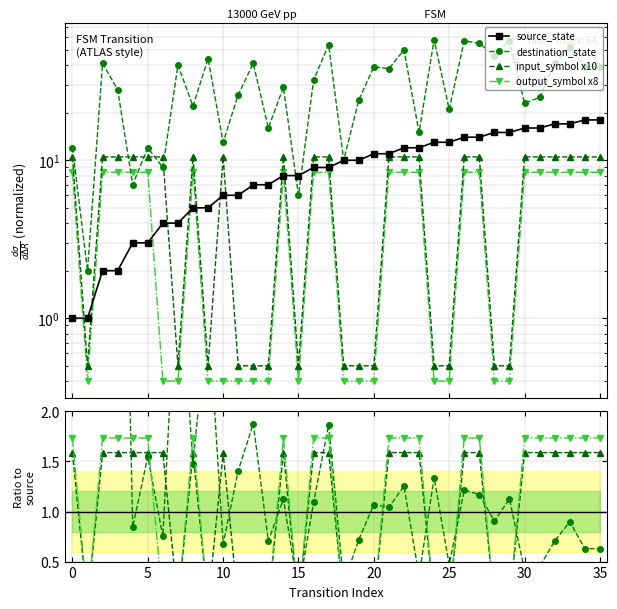

Reading left to right, extract all data points from this chart.

source_state: 1.0	1.0	2.0	2.0	3.0	3.0	4.0	4.0	5.0	5.0	6.0	6.0	7.0	7.0	8.0	8.0	9.0	9.0	10.0	10.0	11.0	11.0	12.0	12.0	13.0	13.0	14.0	14.0	15.0	15.0	16.0	16.0	17.0	17.0	18.0	18.0
destination_state: 12.0	2.0	41.0	28.0	7.0	12.0	9.0	40.0	22.0	44.0	13.0	26.0	41.0	16.0	29.0	6.0	32.0	54.0	10.0	24.0	39.0	38.0	50.0	15.0	58.0	21.0	57.0	55.0	46.0	57.0	23.0	25.0	41.0	52.0	39.0	39.0
input_symbol_num: 10.5	0.5	10.5	10.5	10.5	10.5	10.5	0.5	10.5	0.5	10.5	0.5	0.5	0.5	10.5	0.5	10.5	10.5	0.5	0.5	0.5	10.5	10.5	10.5	0.5	0.5	10.5	10.5	0.5	0.5	10.5	10.5	10.5	10.5	10.5	10.5
output_symbol_num: 8.4	0.4	8.4	8.4	8.4	8.4	0.4	0.4	8.4	0.4	0.4	0.4	0.4	0.4	8.4	0.4	8.4	8.4	0.4	0.4	0.4	8.4	8.4	8.4	0.4	0.4	8.4	8.4	0.4	0.4	8.4	8.4	8.4	8.4	8.4	8.4